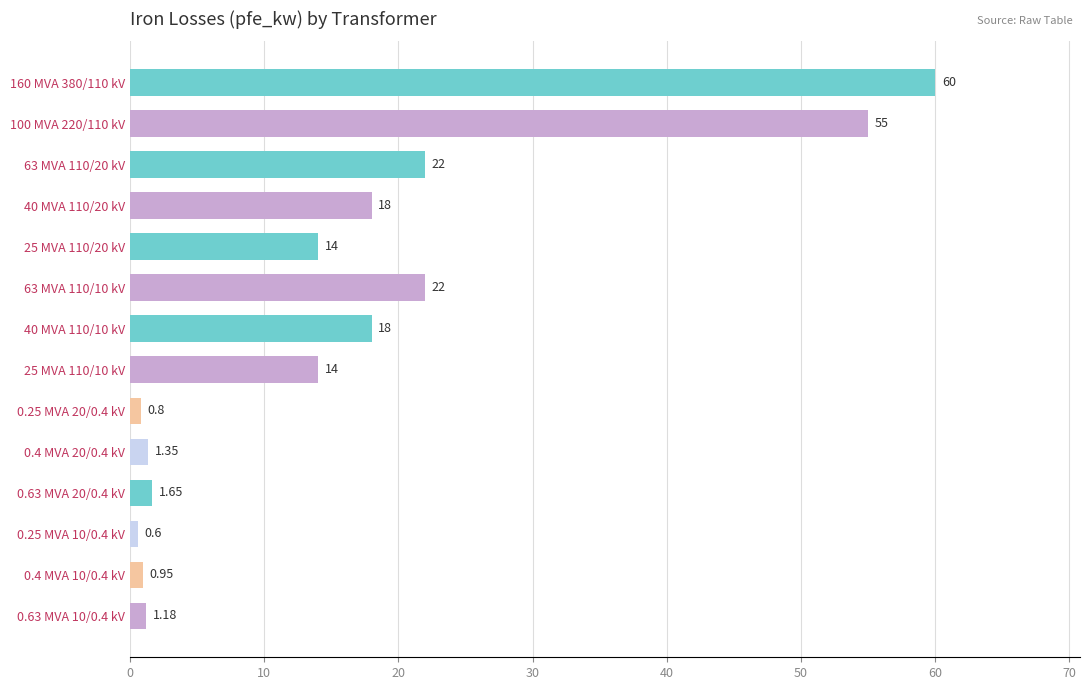

What is the average value?

16.4